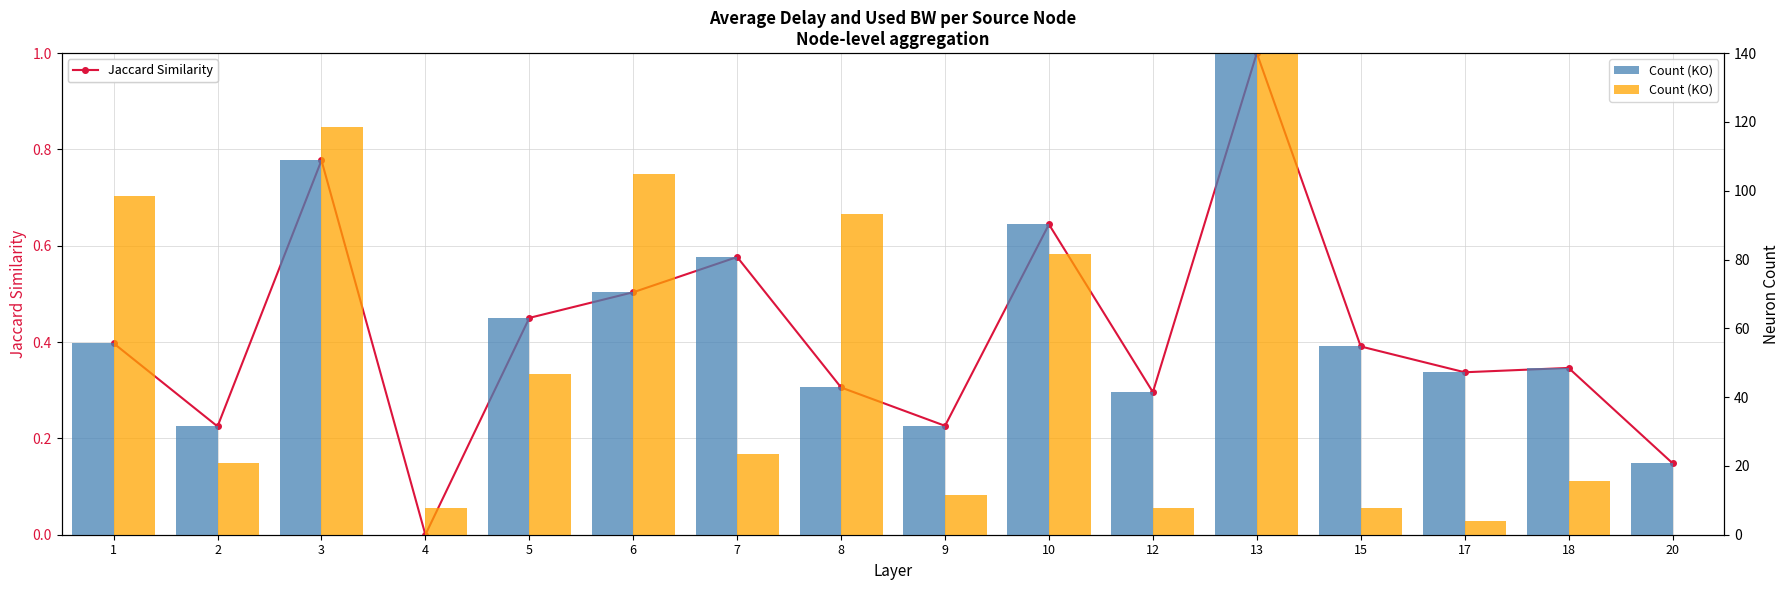

How many data points in Count (KO) are less than 23?

8